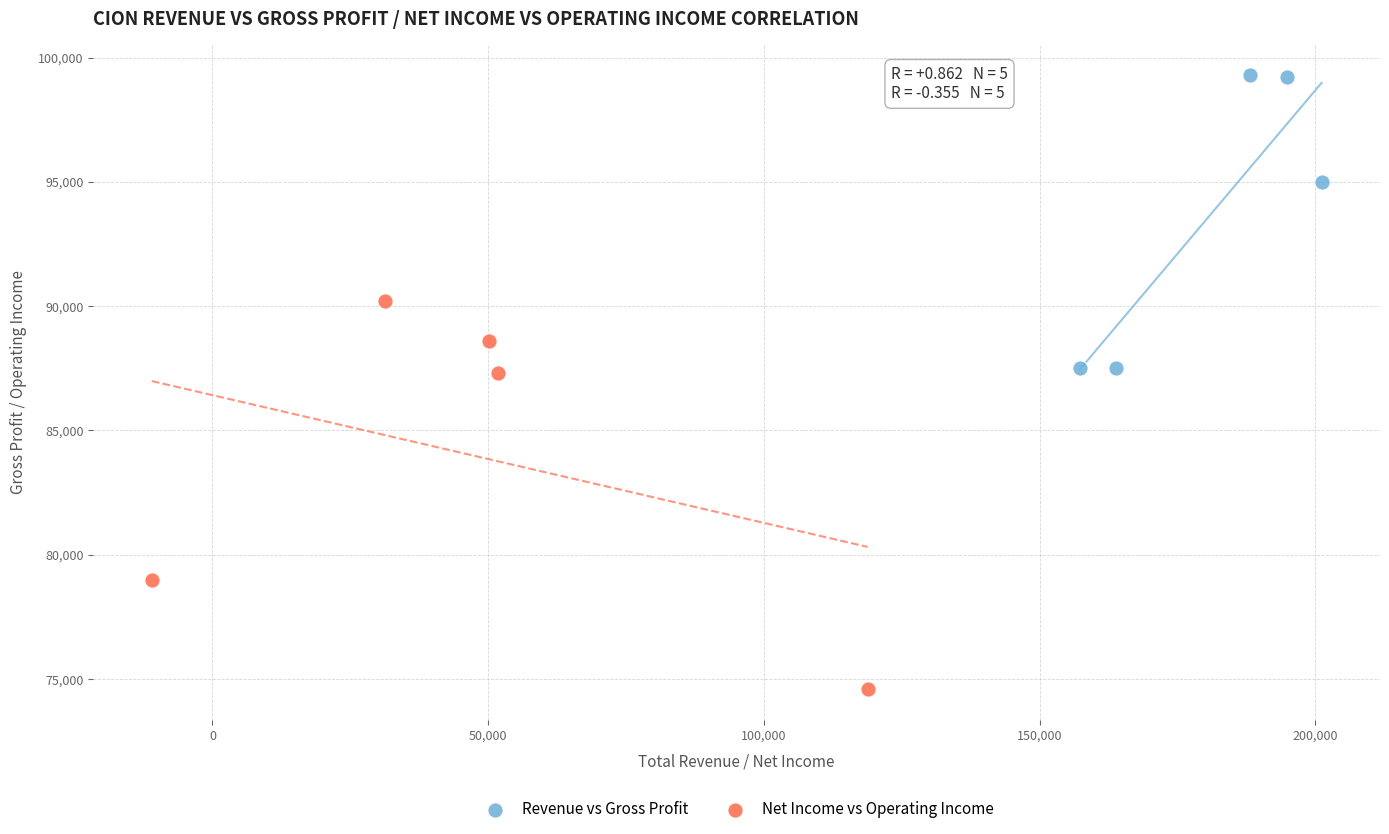

Which series contains the highest Y value?

Revenue vs Gross Profit